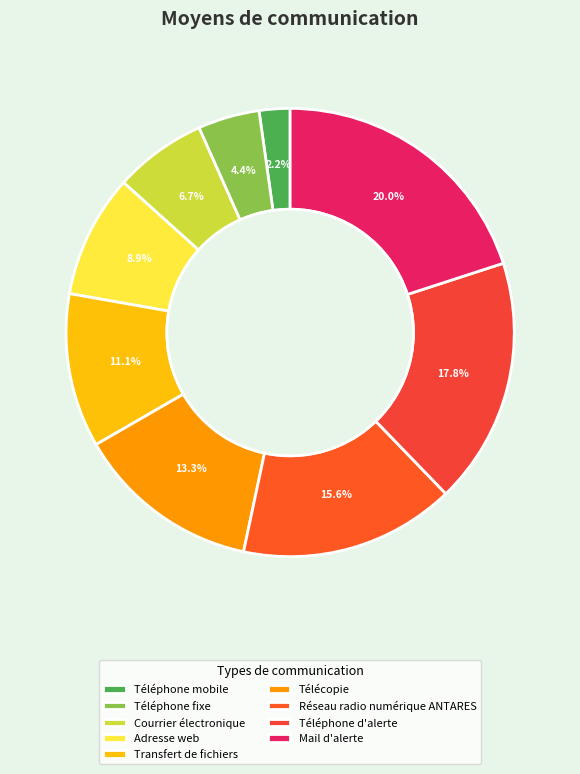

What is the largest slice in the pie chart?

Mail d'alerte